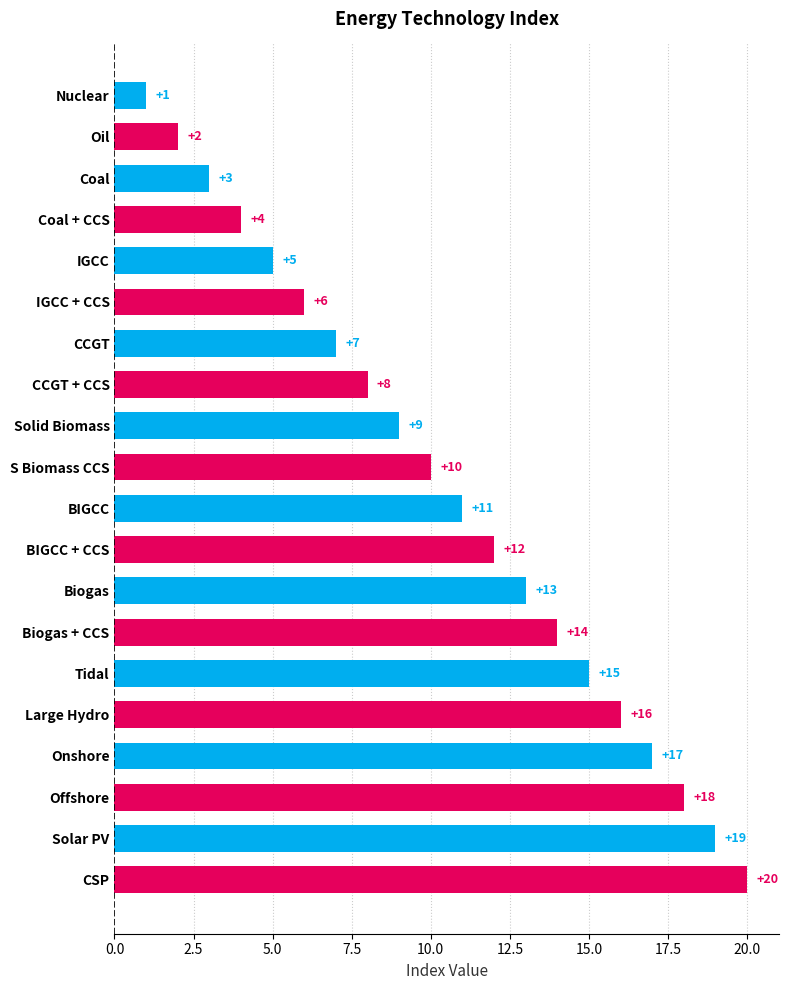

What position from the bottom is Solid Biomass?

12